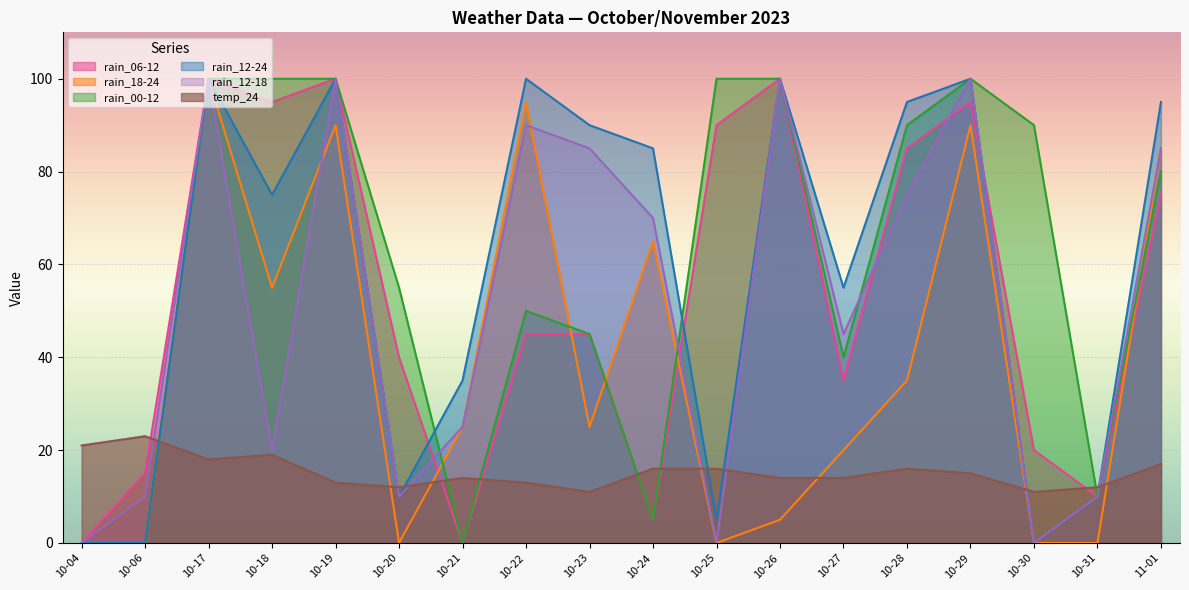

What is the total value across all series at 10-31?

52